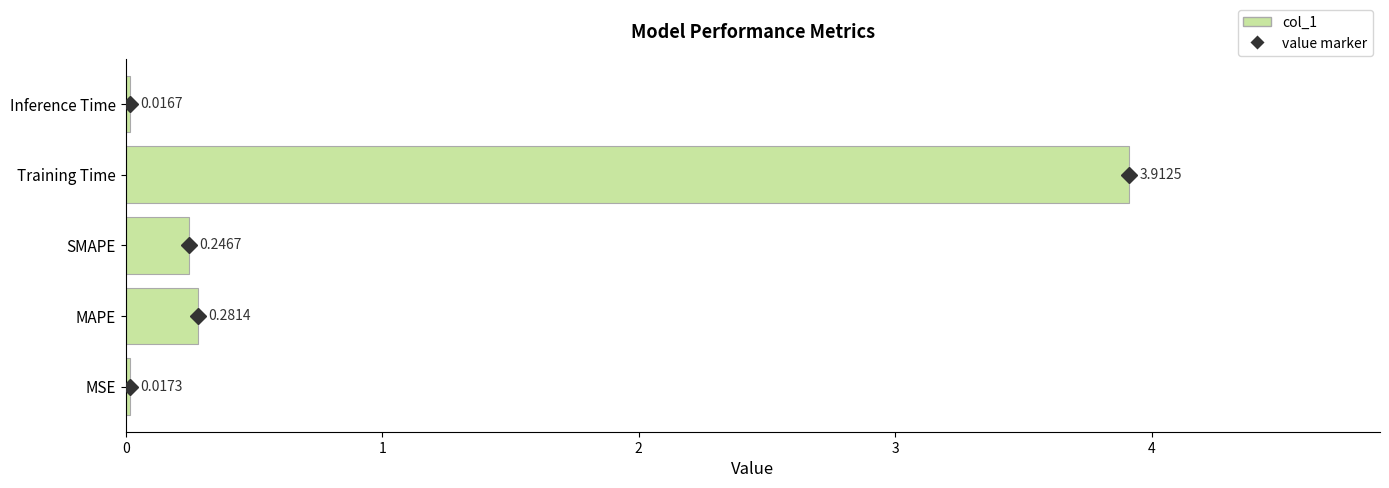

What is the change in value from MAPE to Training Time?

+3.6